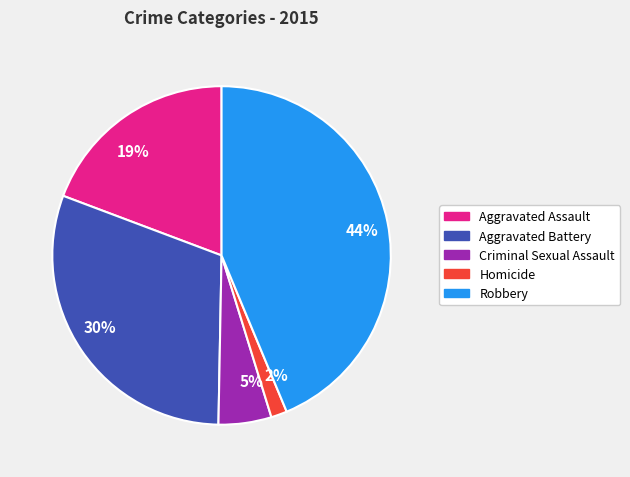

Which slice is the smallest?

Homicide